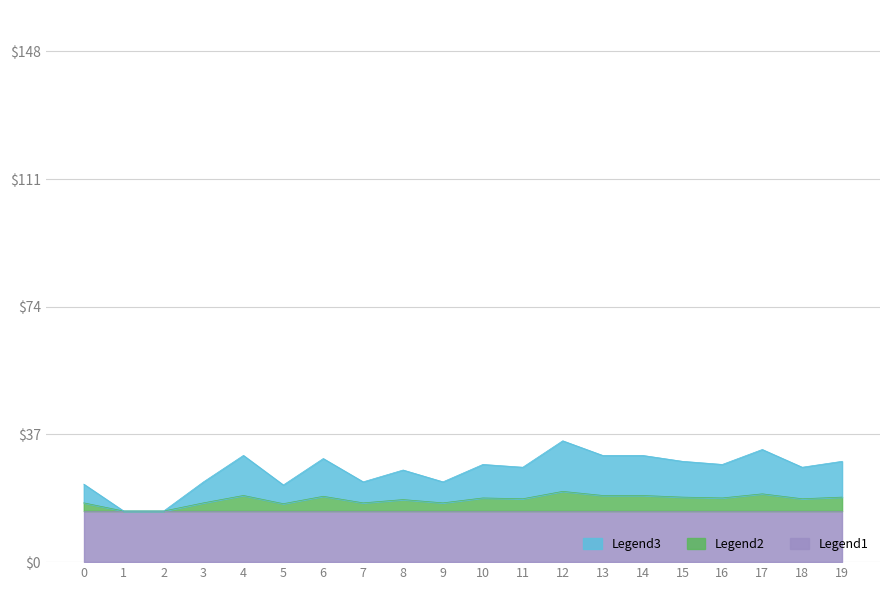

Which category has the highest value in the Legend2 series?

12